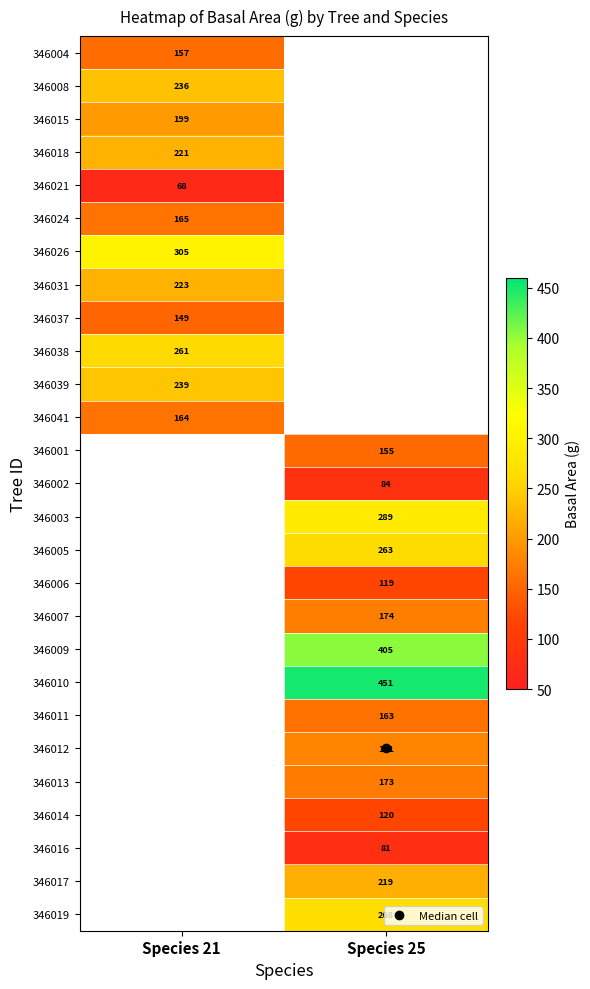

The value of 346018 at Species 21 is 128.2. True or false?

False